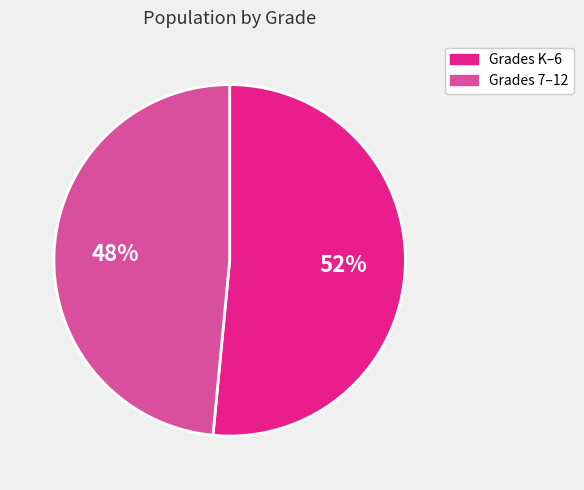

To the nearest percent, what is the average slice percentage?

50%